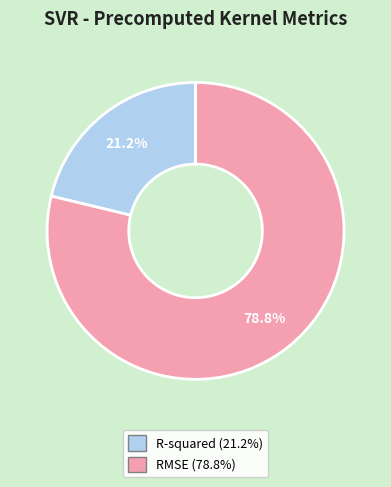

Which category has the biggest portion of the pie?

RMSE